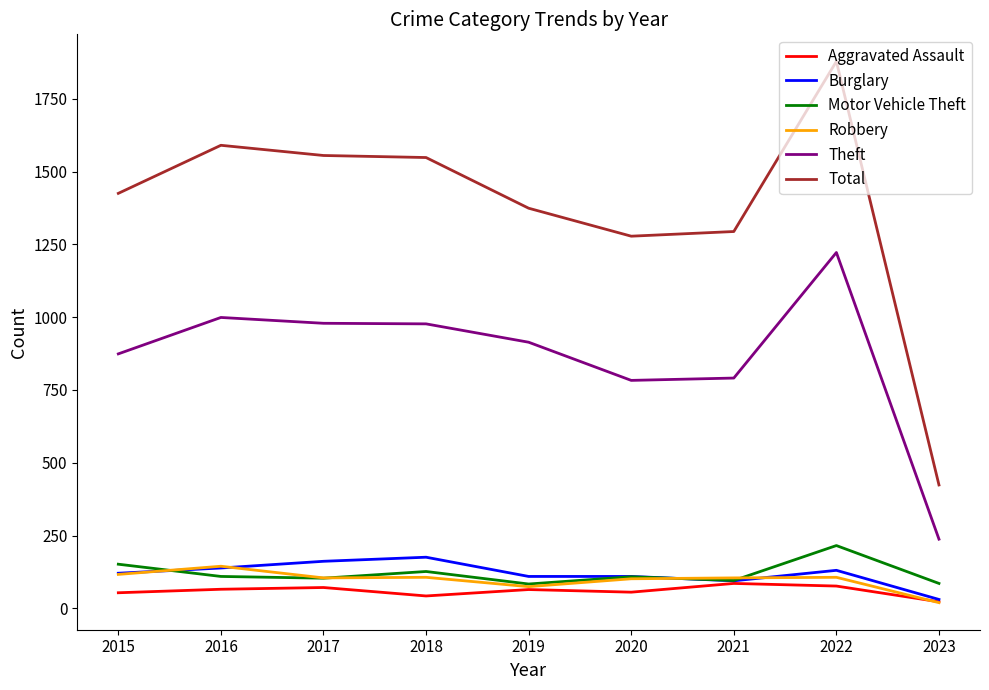

What is the sum of all Robbery values?

883